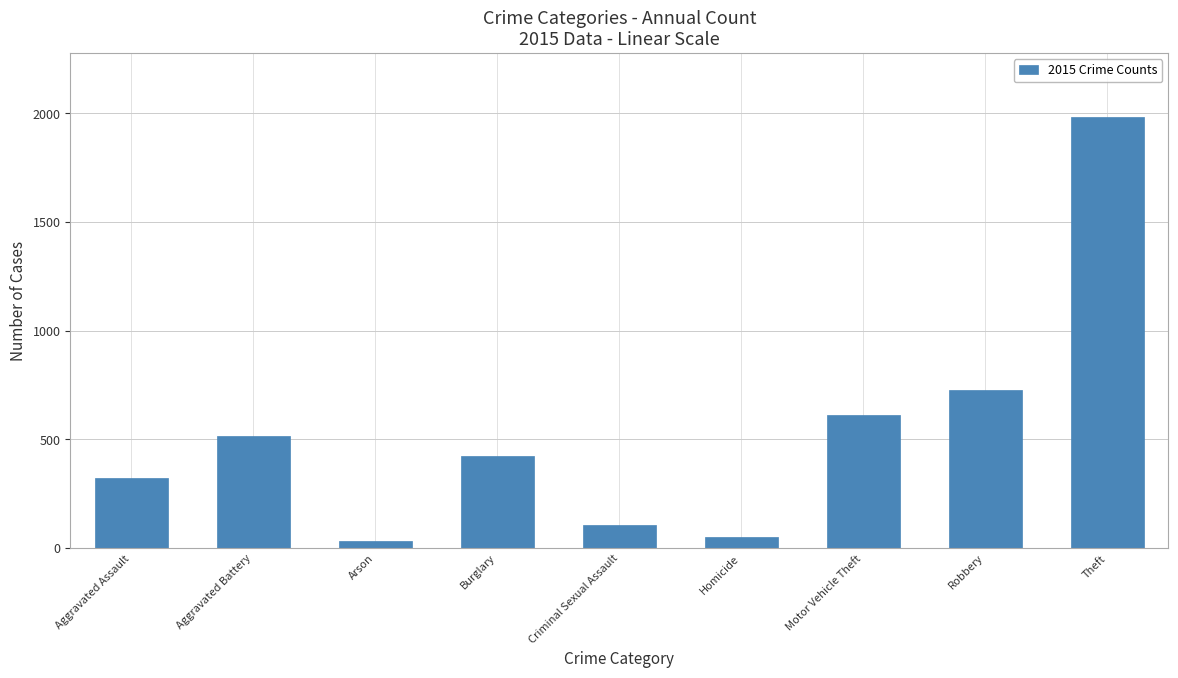

Approximately how many times larger is the value at Criminal Sexual Assault compared to Homicide?

2.1